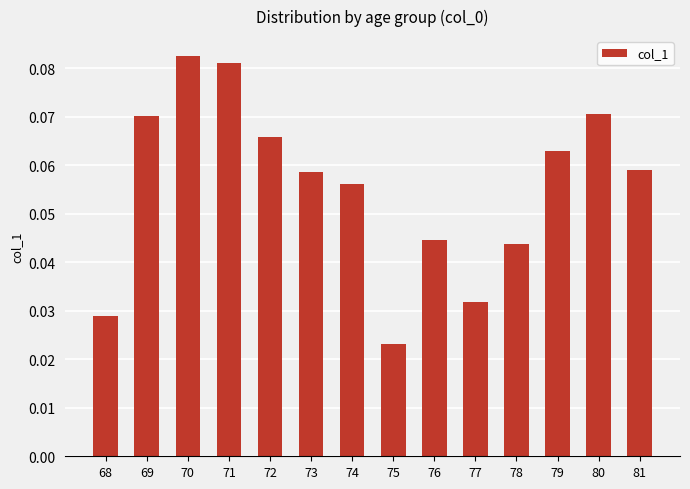

The value at 74 is 0.0. True or false?

False